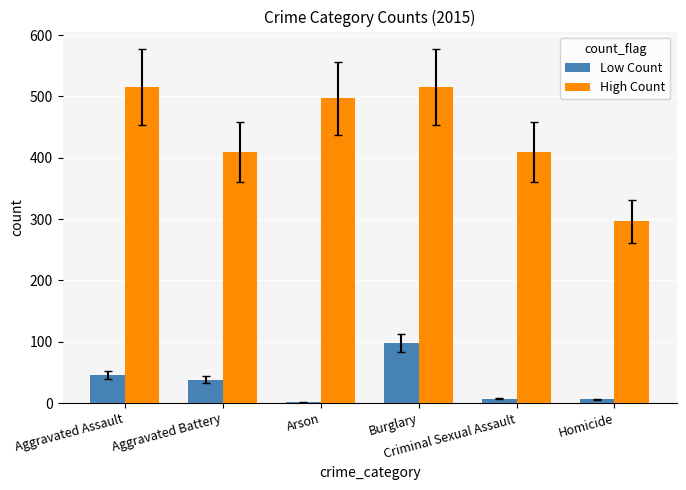

Which series has the largest total across all categories?

High Count